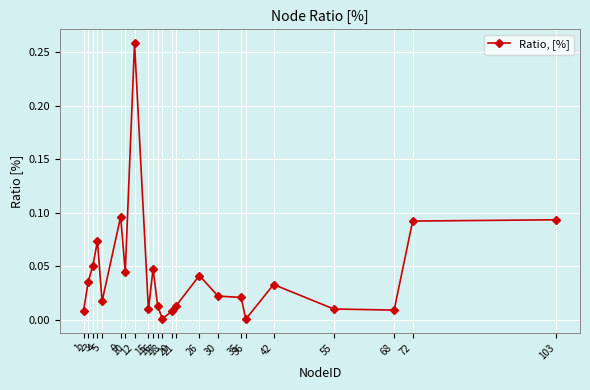

Does the chart have visible grid lines?

Yes